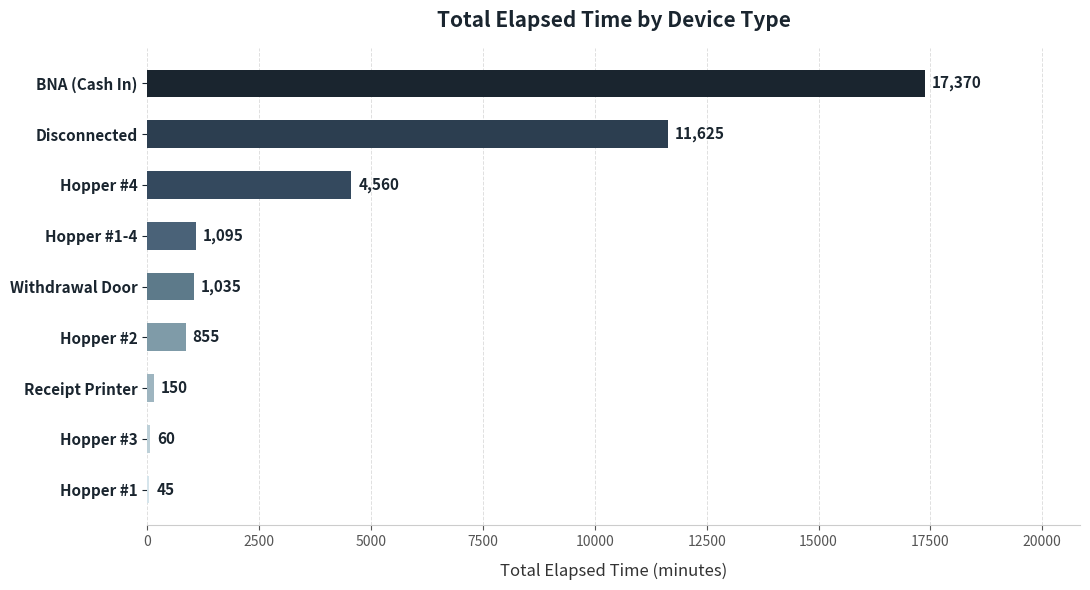

Read the value at Receipt Printer.

150